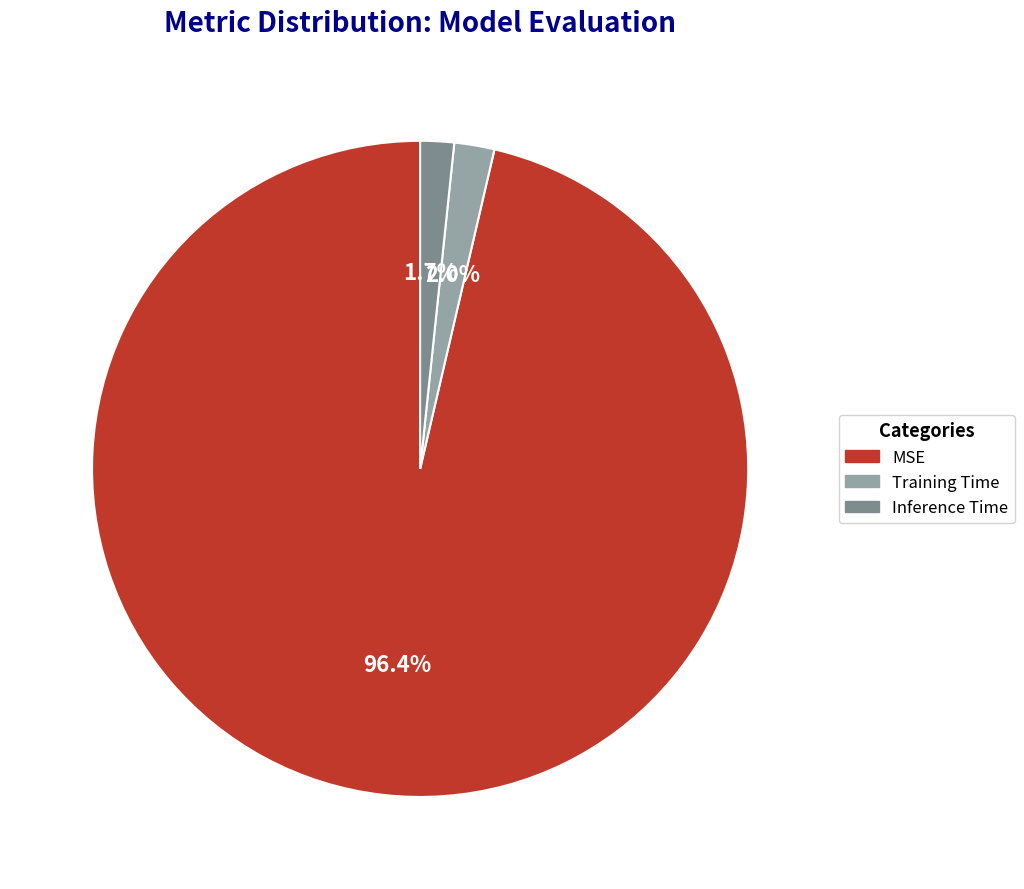

What is the total percentage of Training Time and MSE?

98.3%